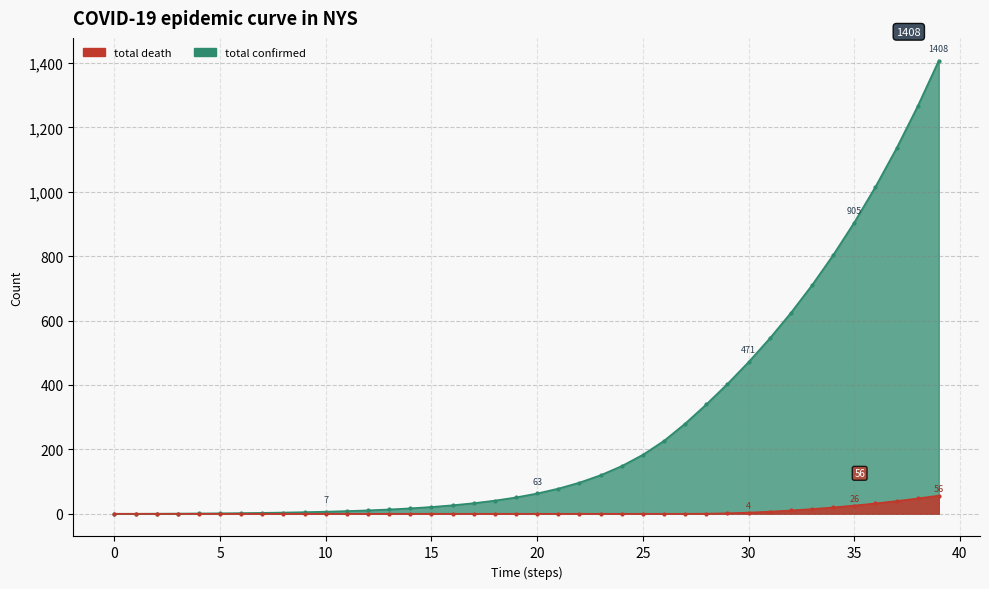

Count the number of data series in this chart.

2